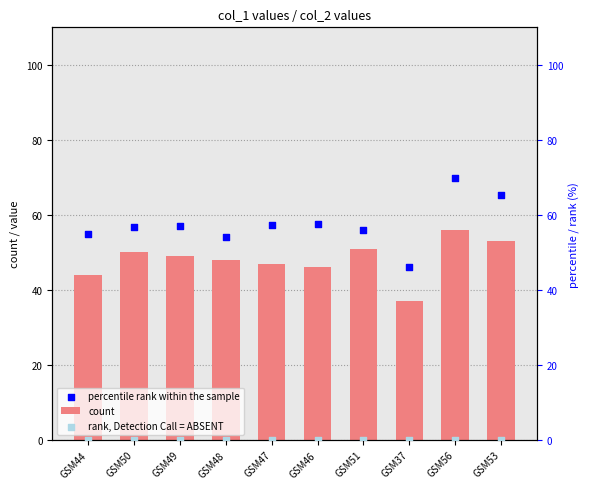

What is the total value across all series at GSM49?

106.2